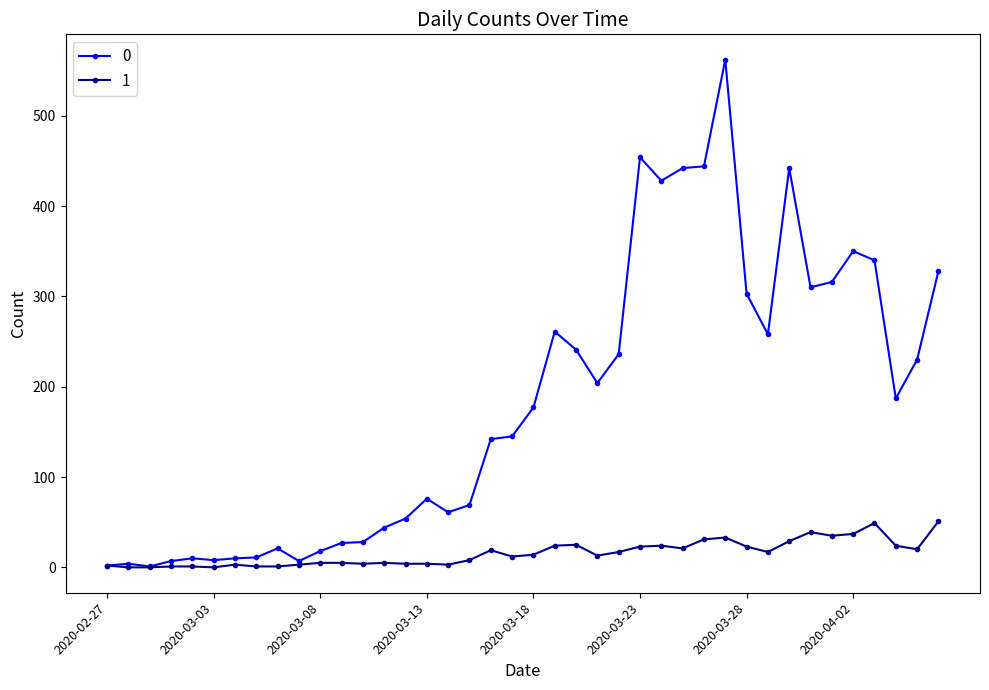

How many lines are shown in the chart?

2